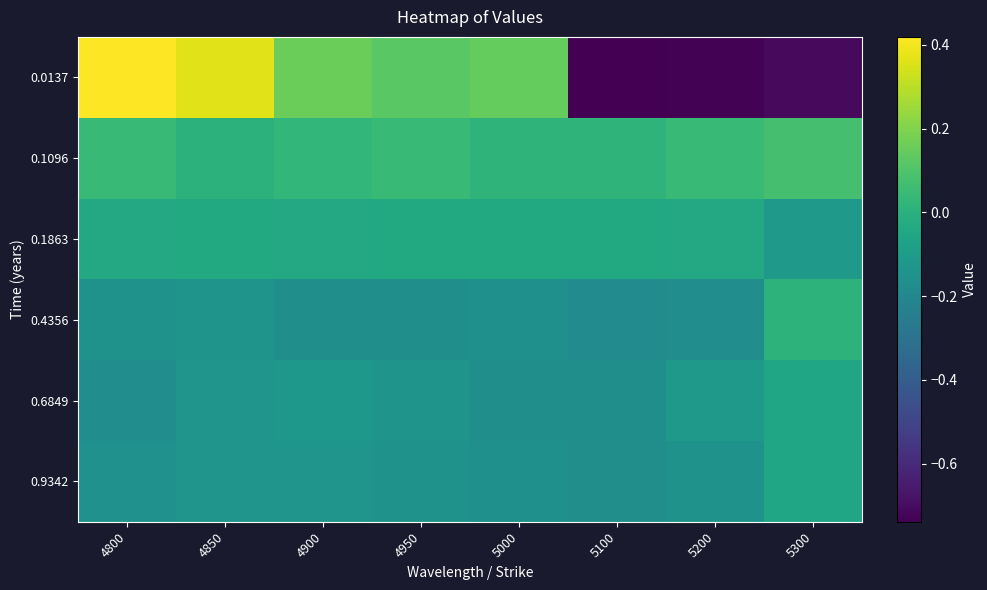

Which series has the largest range (max minus min)?

0.0137